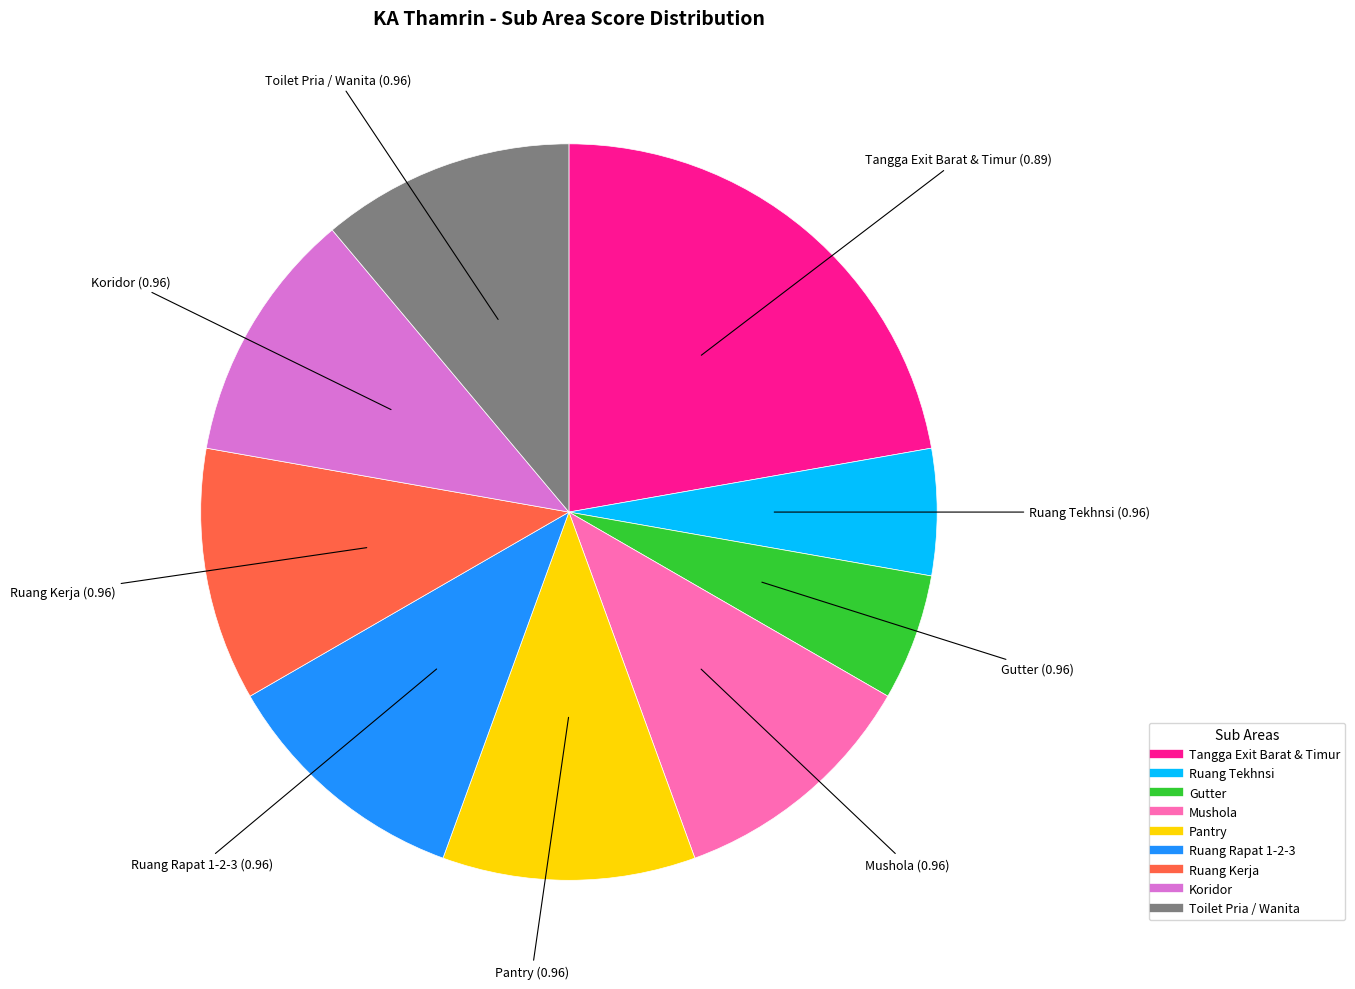

Which category has the biggest portion of the pie?

Tangga Exit Barat & Timur